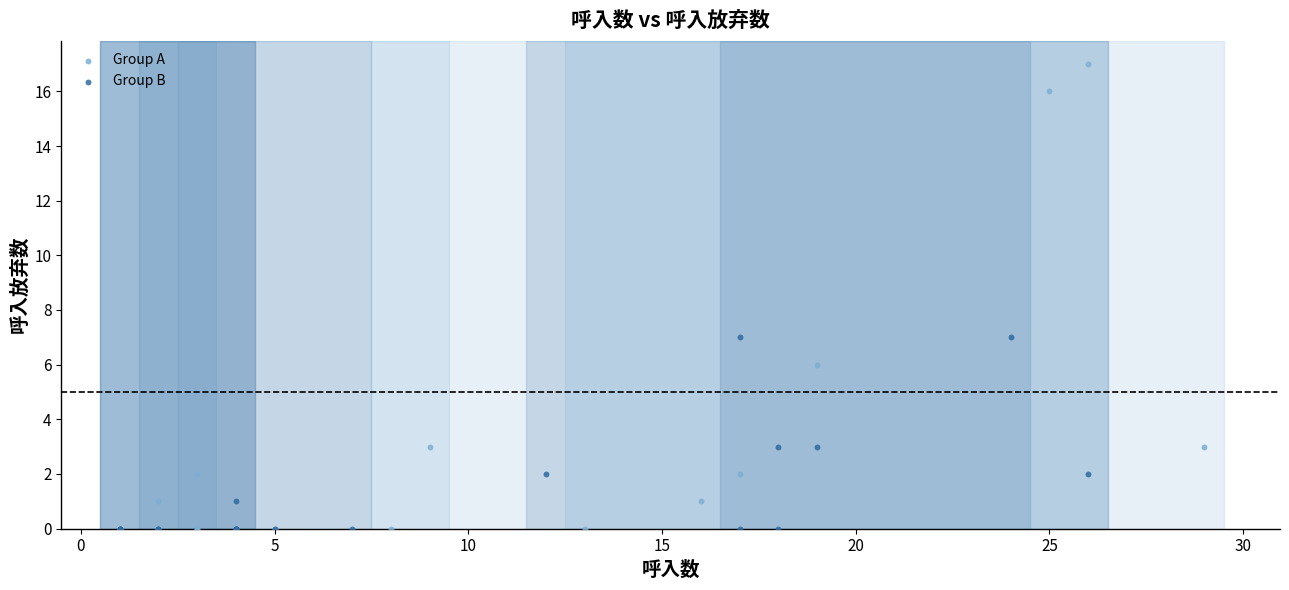

Which series contains the highest Y value?

Group A